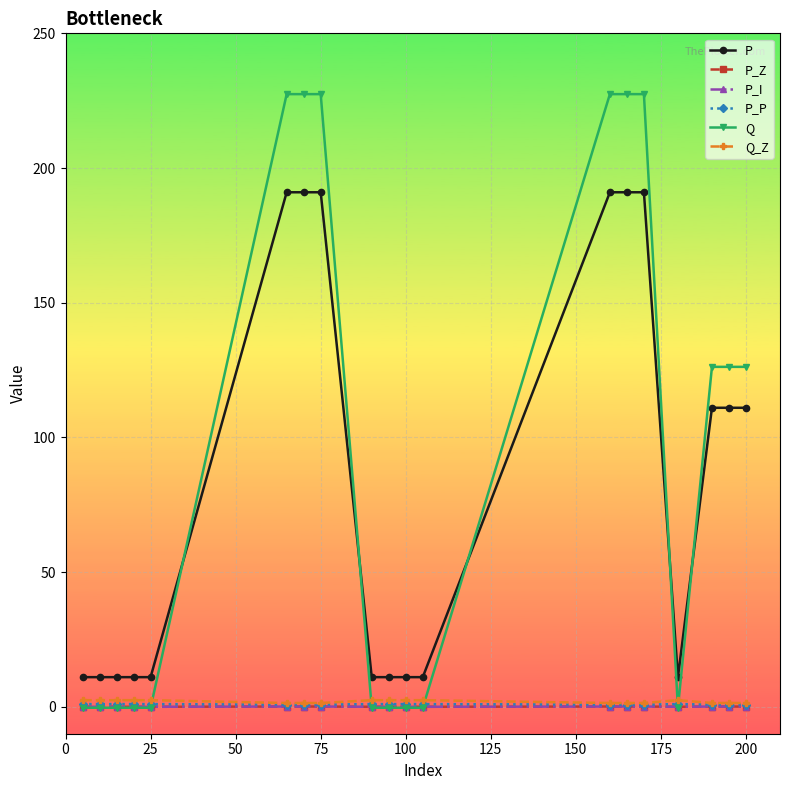

Is this an area chart (filled region under the line)?

No